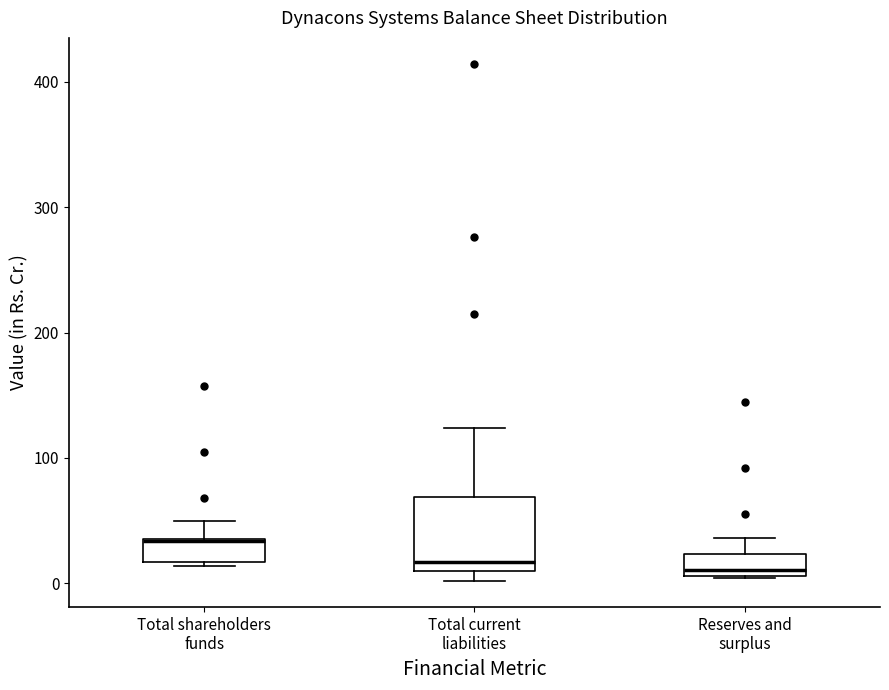

Which box's median line is the highest?

Total shareholders funds